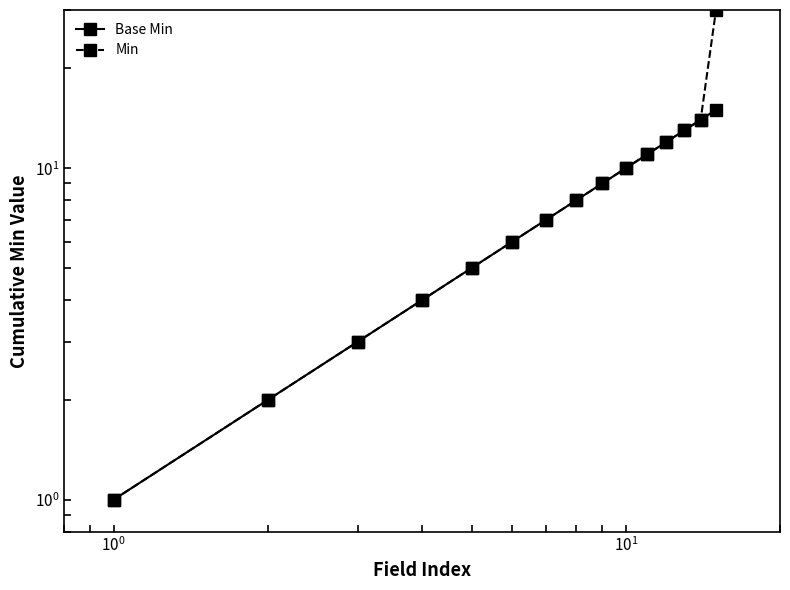

What is the difference between the second highest and minimum values in the Min series?

13